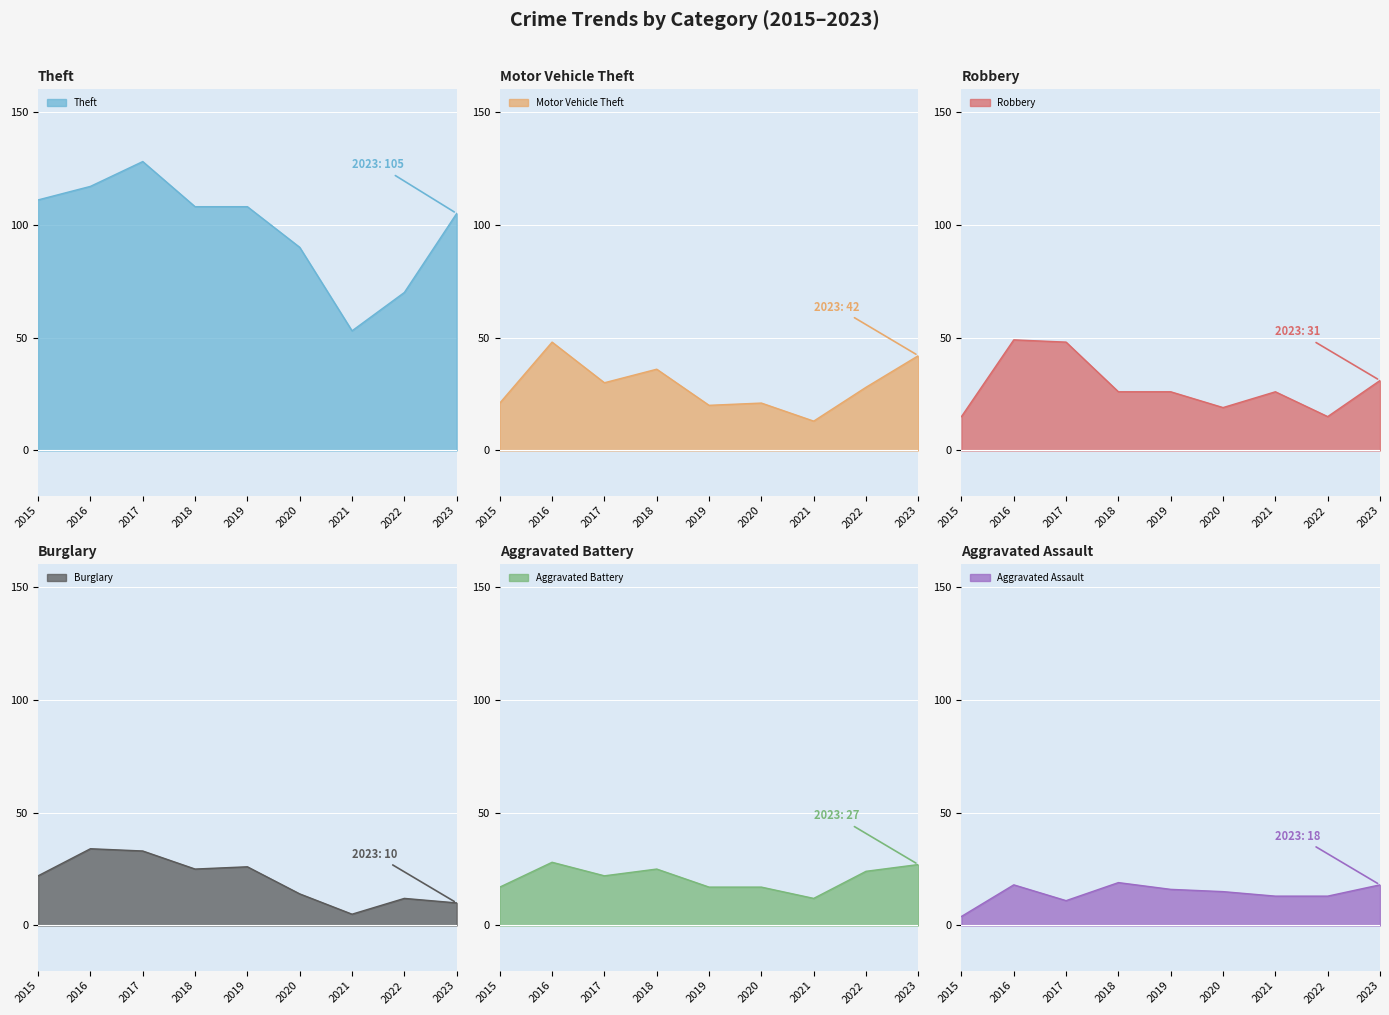

What is the average value of the Aggravated Assault series?

14